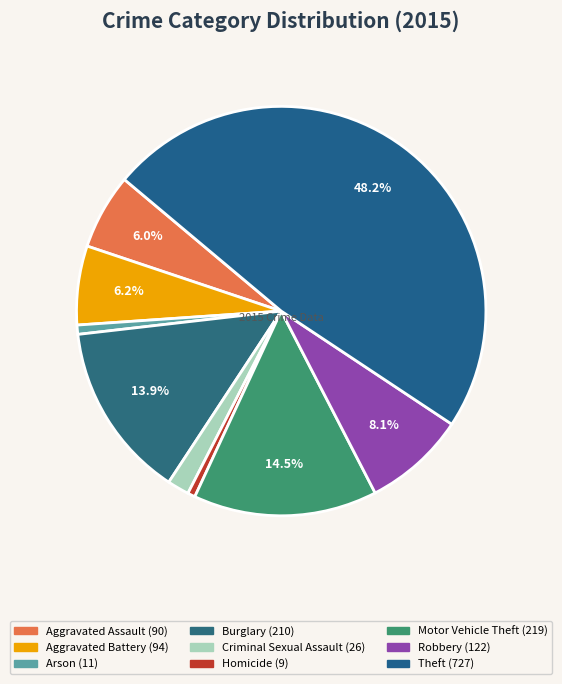

How many slices are in this pie chart?

9